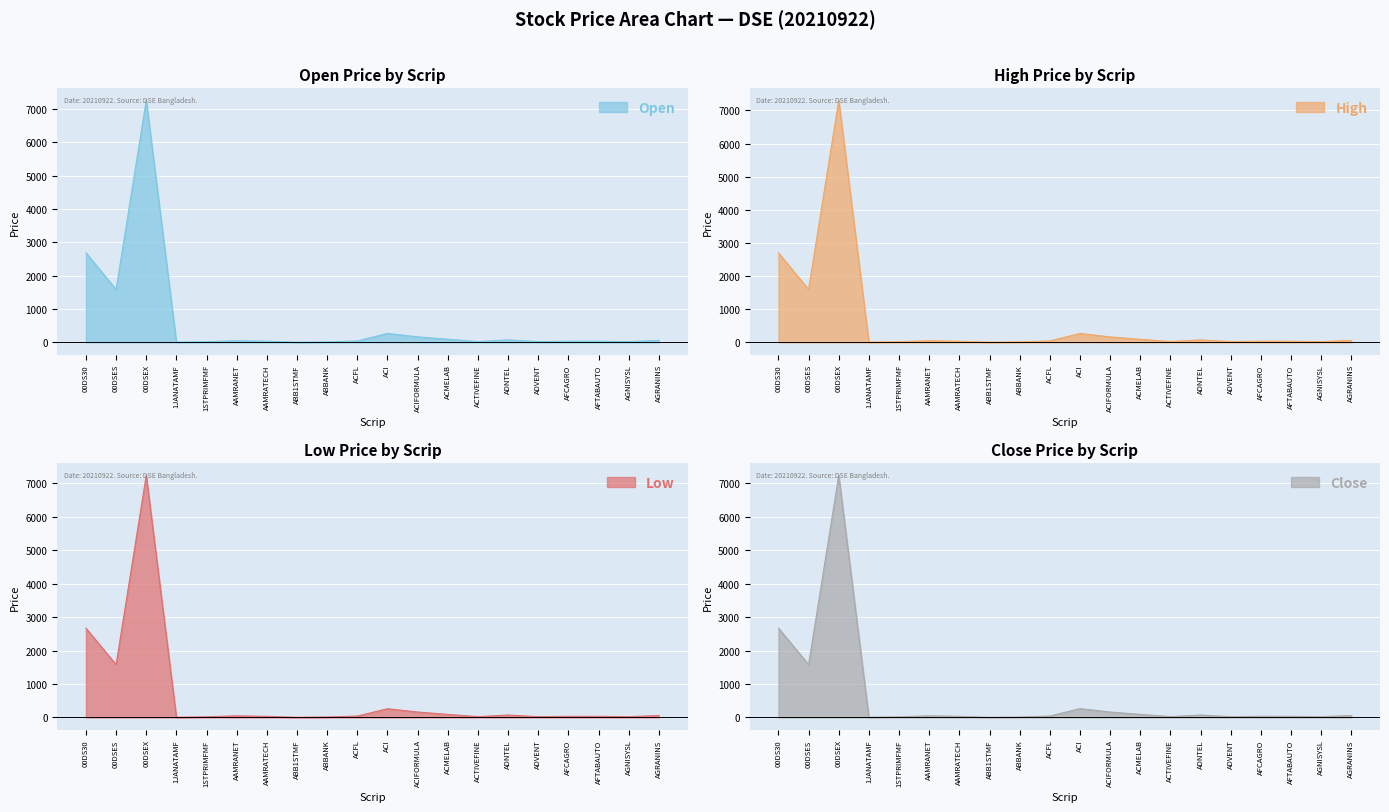

What is the smallest value displayed?

6.4